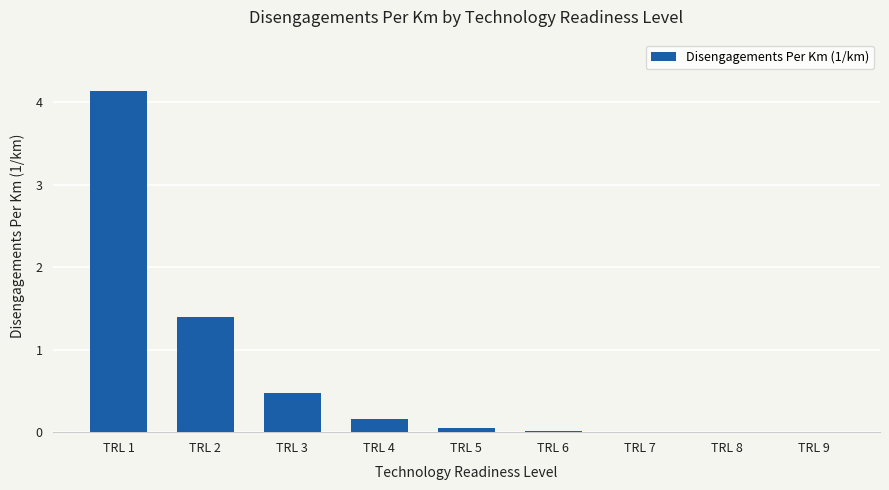

What is the sum of the values at TRL 5 and TRL 7?

0.1